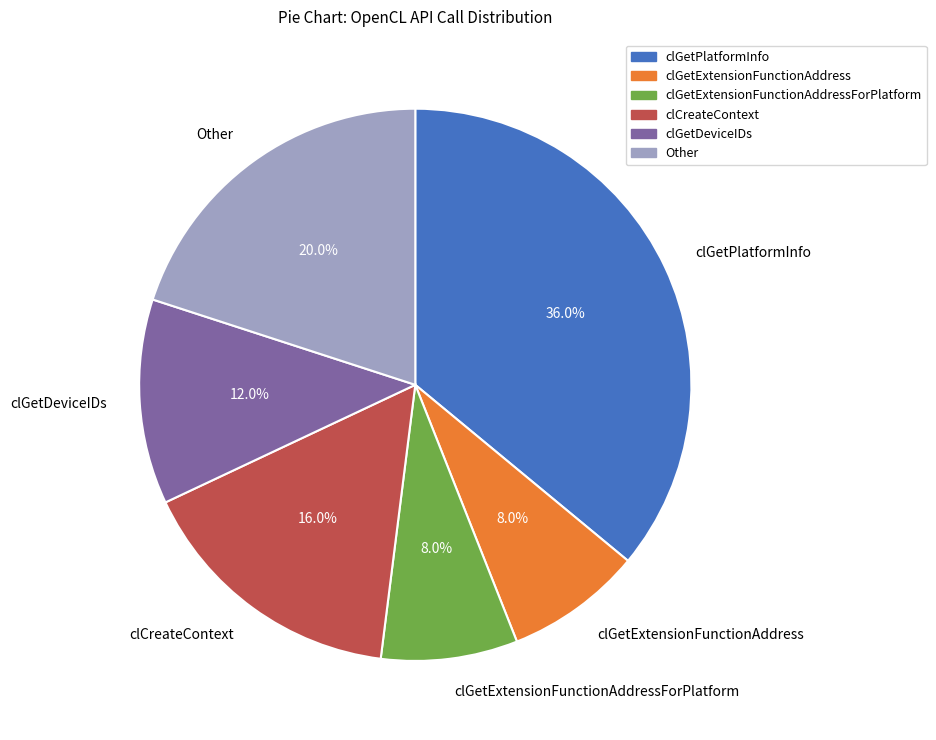

To the nearest percent, what is the difference between the clGetDeviceIDs and clGetExtensionFunctionAddress slice percentages?

4%